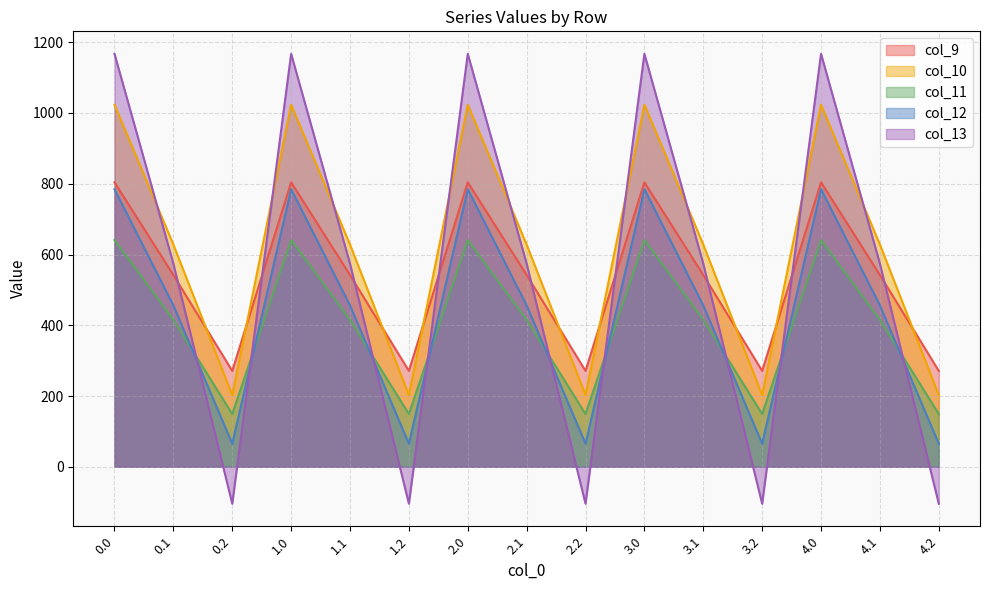

What position from the right is 4.2?

1